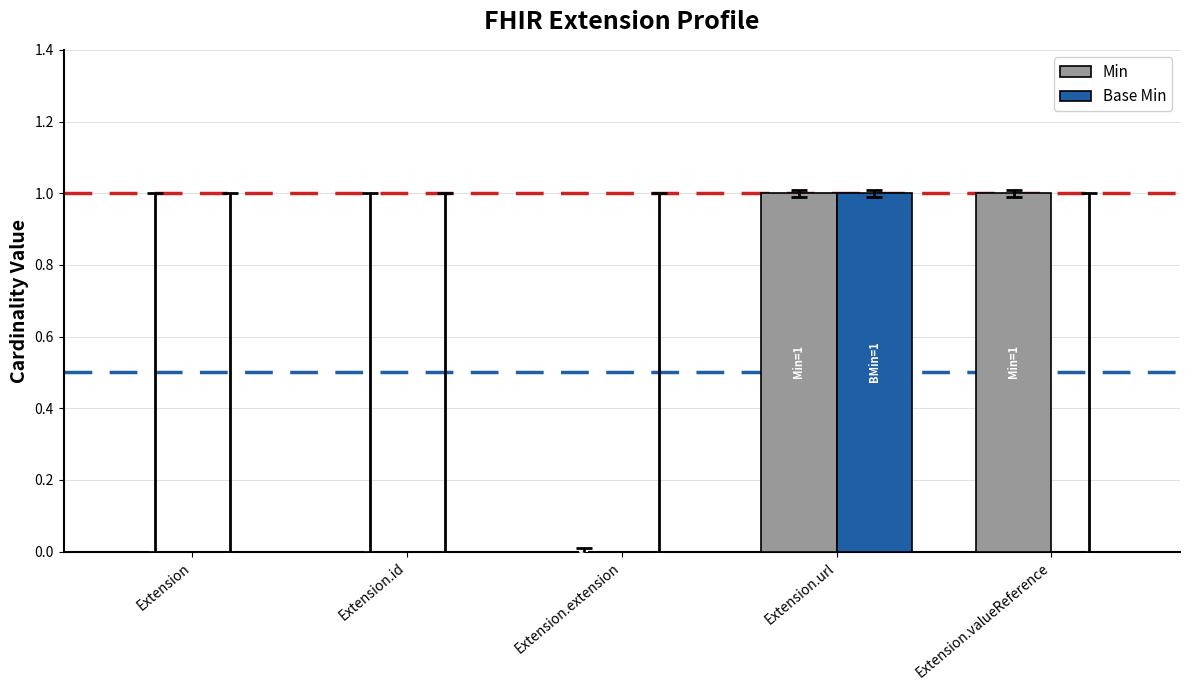

Which series has the largest total across all categories?

Min